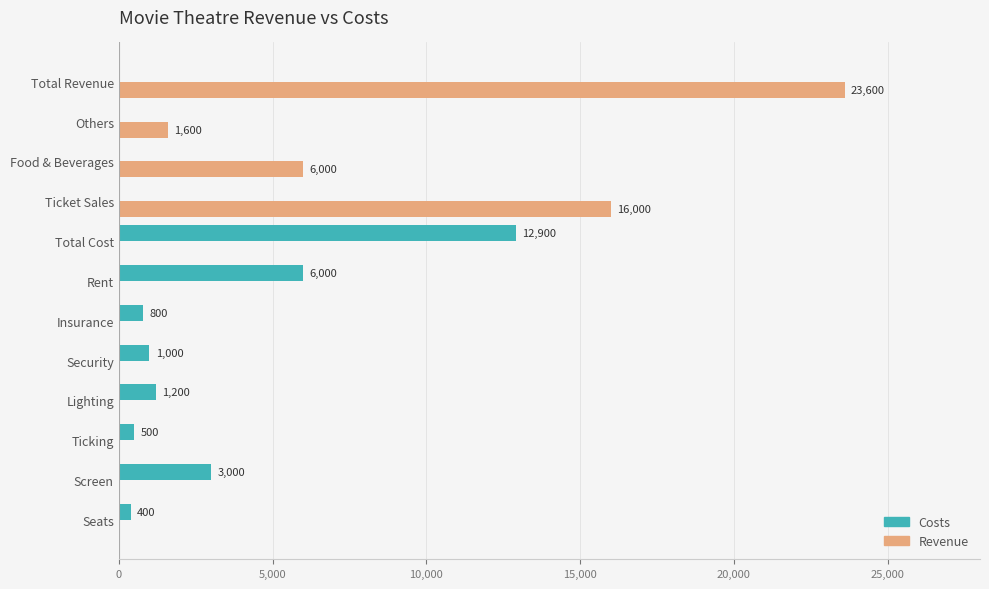

The value of Costs at Ticket Sales is 7230. True or false?

False